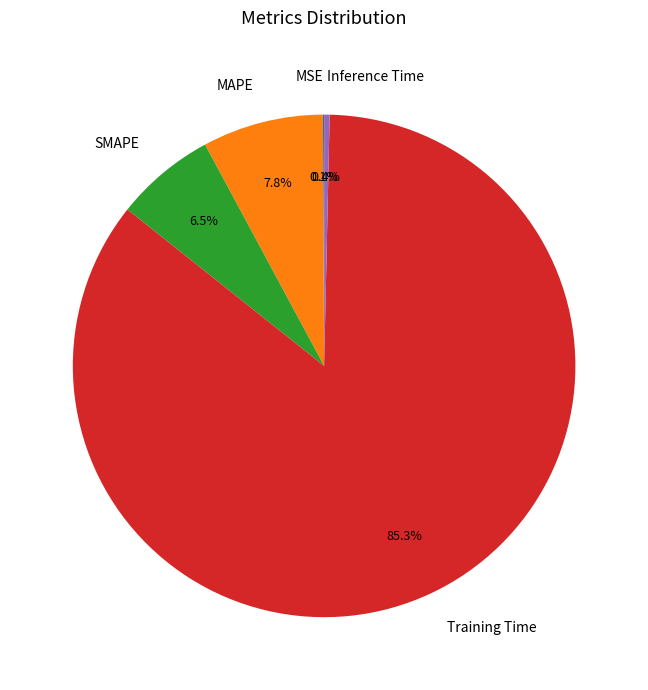

To the nearest percent, what is the difference between the largest and smallest slice percentages?

85%